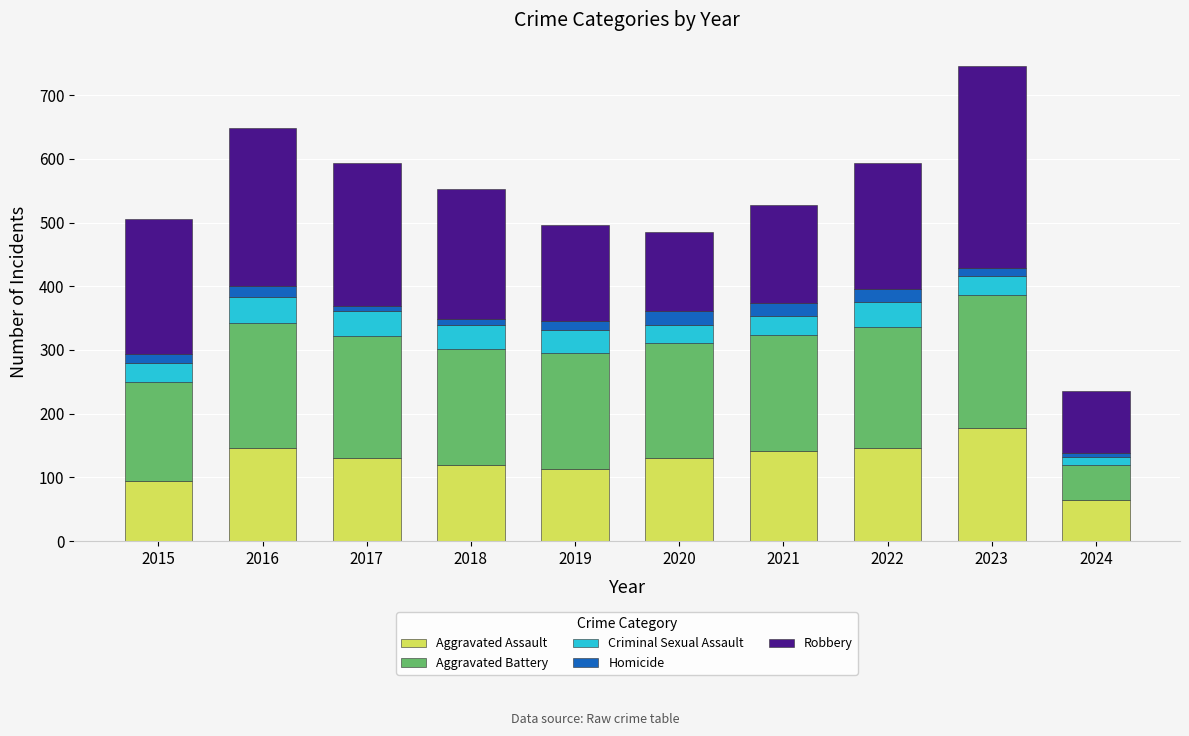

The value of Aggravated Assault at 2017 is 131. True or false?

True